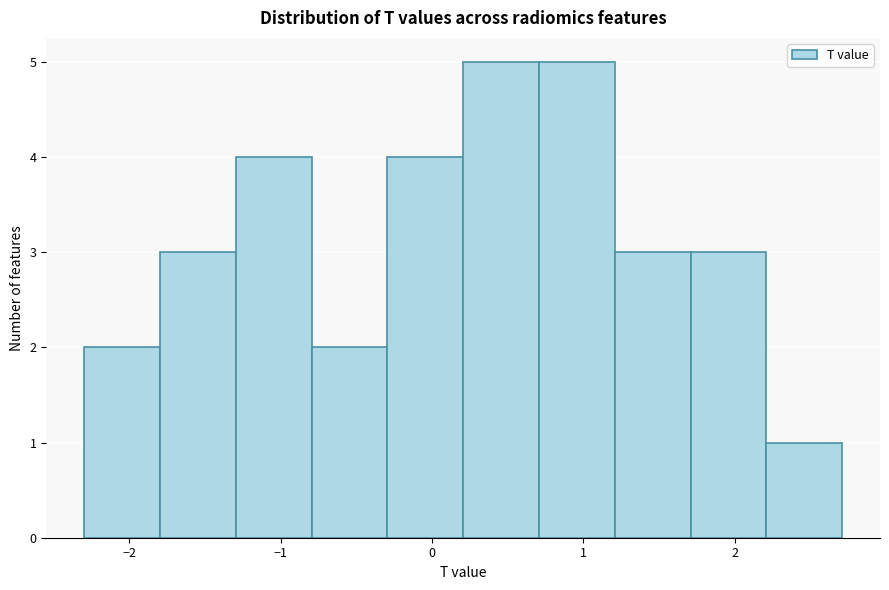

Reading left to right, transcribe this chart: for each bar, give the range it covers on the x-axis and its height. Neither the bar edges nor the heights are printed on the chart, so give them approximately, as read against the axes.

-2.3 to -1.8: 2
-1.8 to -1.3: 3
-1.3 to -0.8: 4
-0.8 to -0.3: 2
-0.3 to 0.2: 4
0.2 to 0.7: 5
0.7 to 1.2: 5
1.2 to 1.7: 3
1.7 to 2.2: 3
2.2 to 2.7: 1